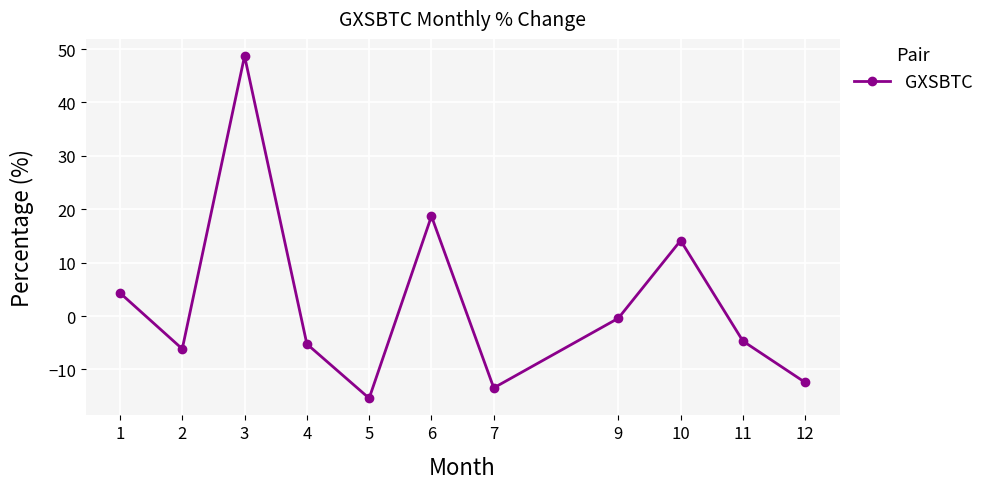

How many values are above zero?

4